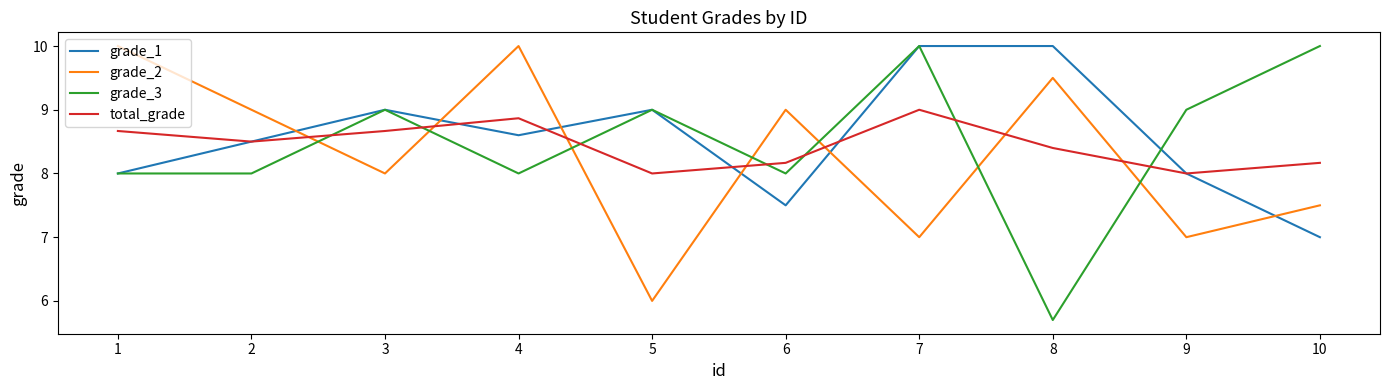

What is the total value across all series at 4?

35.5